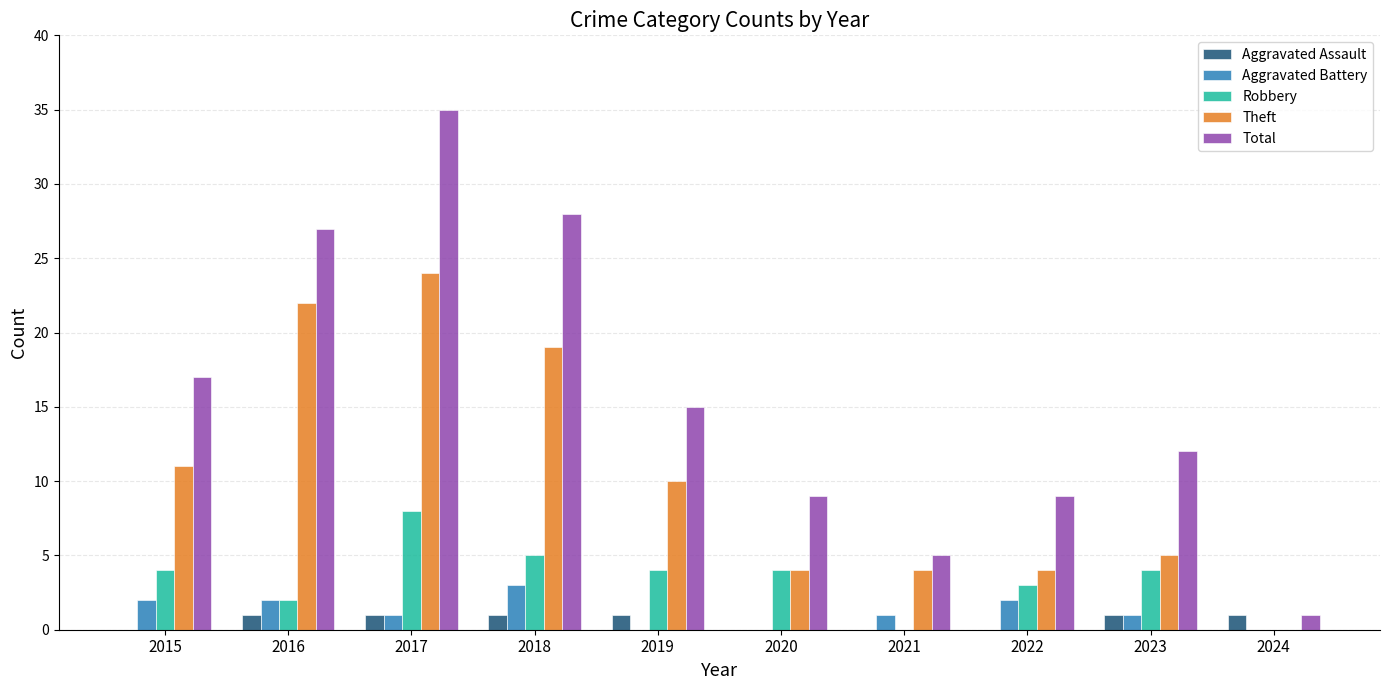

What is the average value of the Robbery series?

3